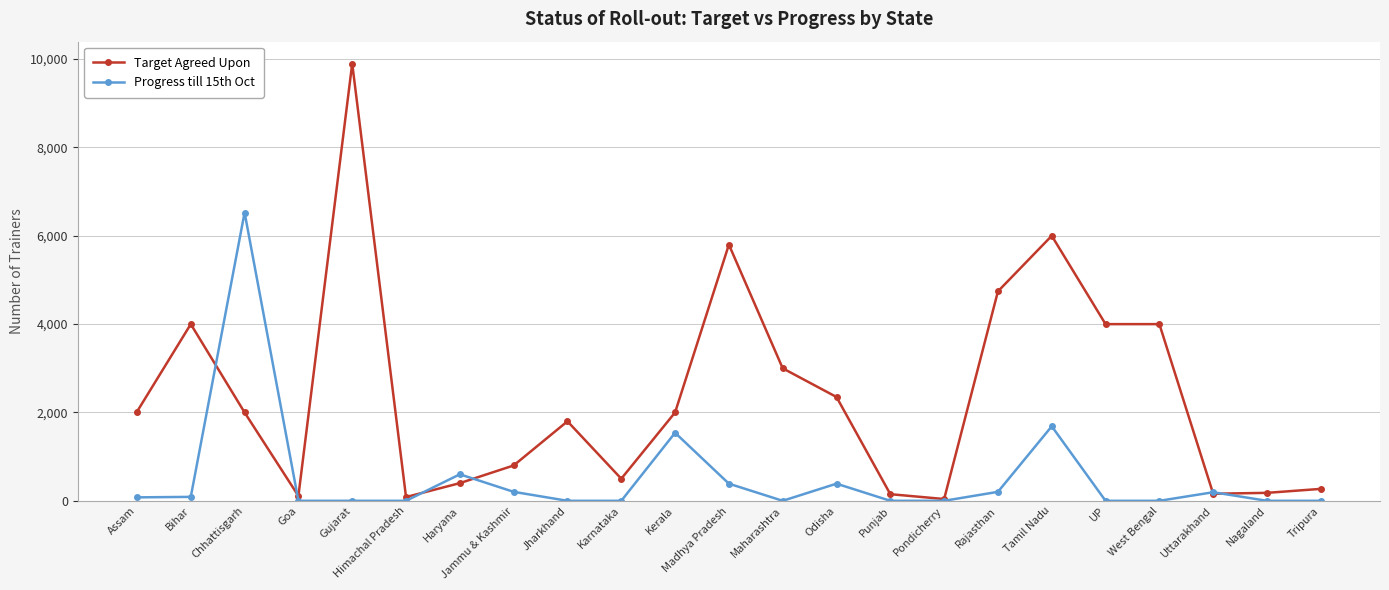

Does the chart display data point markers on the line(s)?

Yes